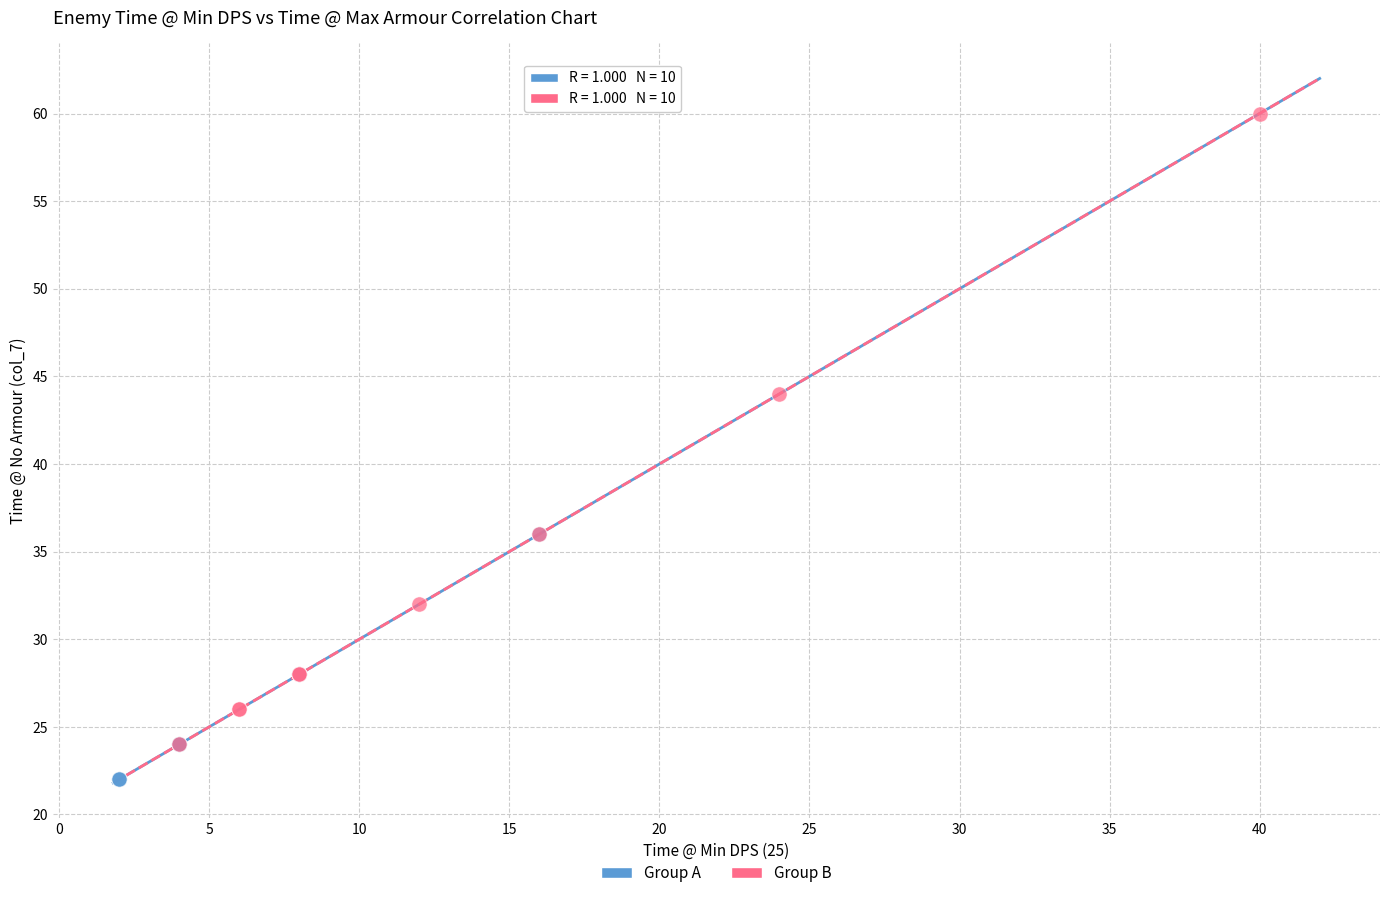

What are all the series names shown in the legend?

Group A, Group B